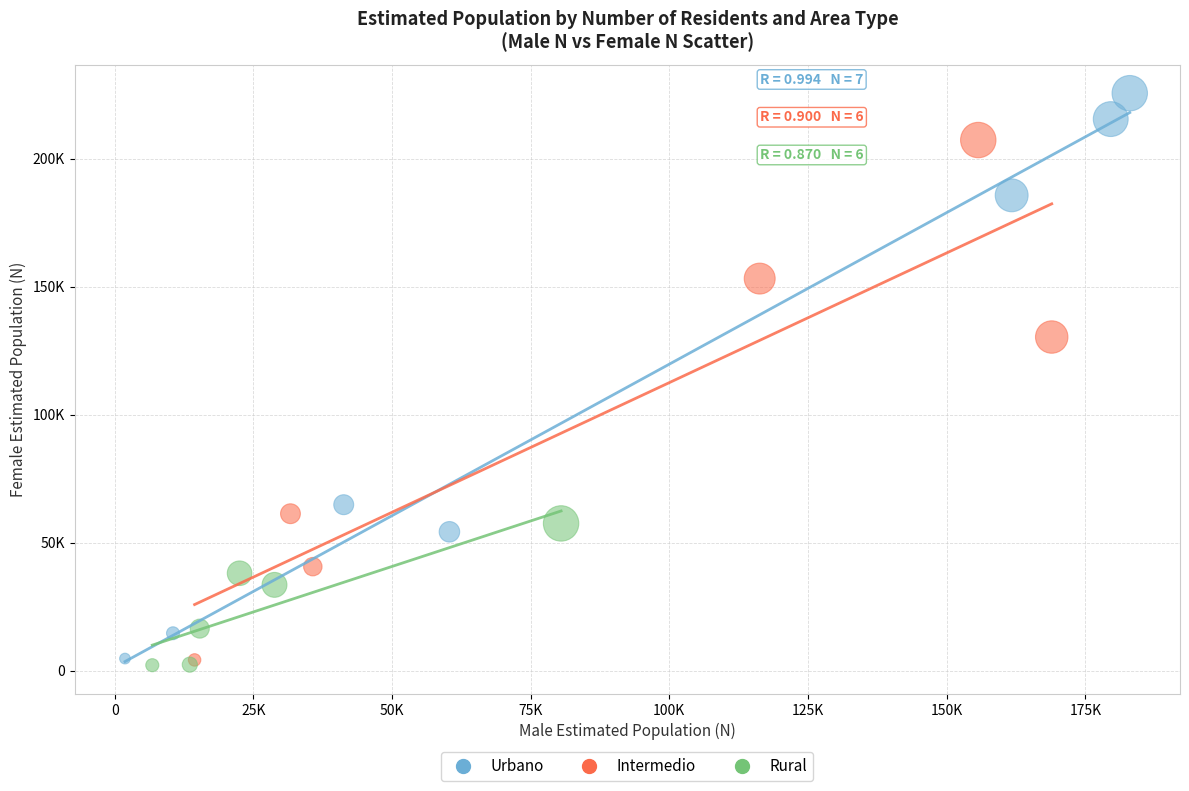

What are all the series names shown in the legend?

Urbano, Intermedio, Rural